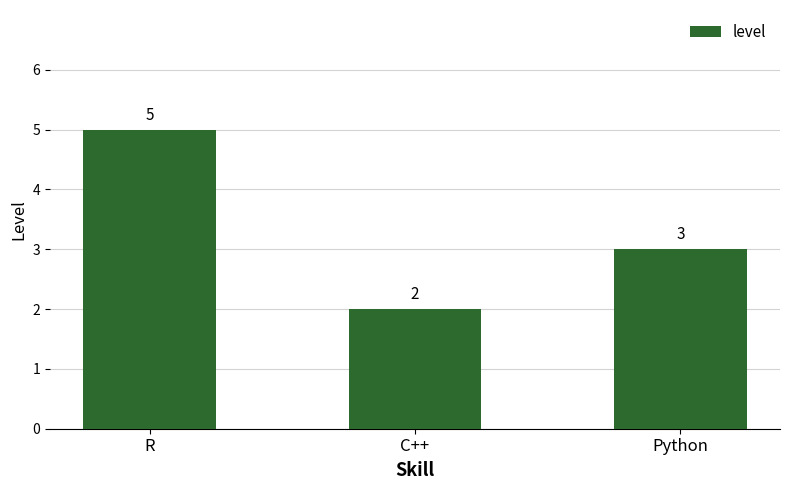

Reading right to left, what are all the values shown in this chart?

Python=3	C++=2	R=5